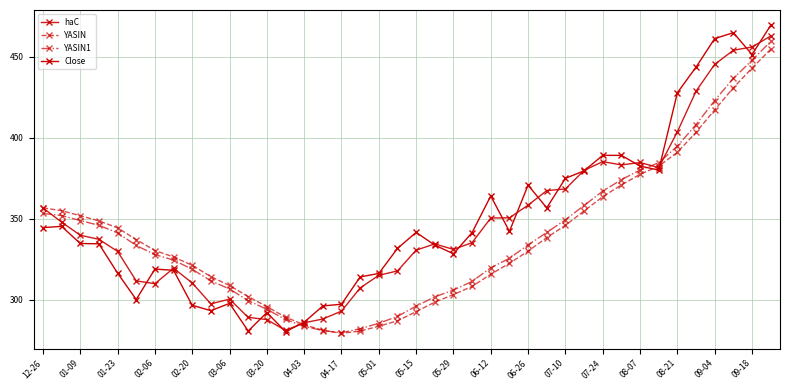

Does the chart have visible grid lines?

Yes